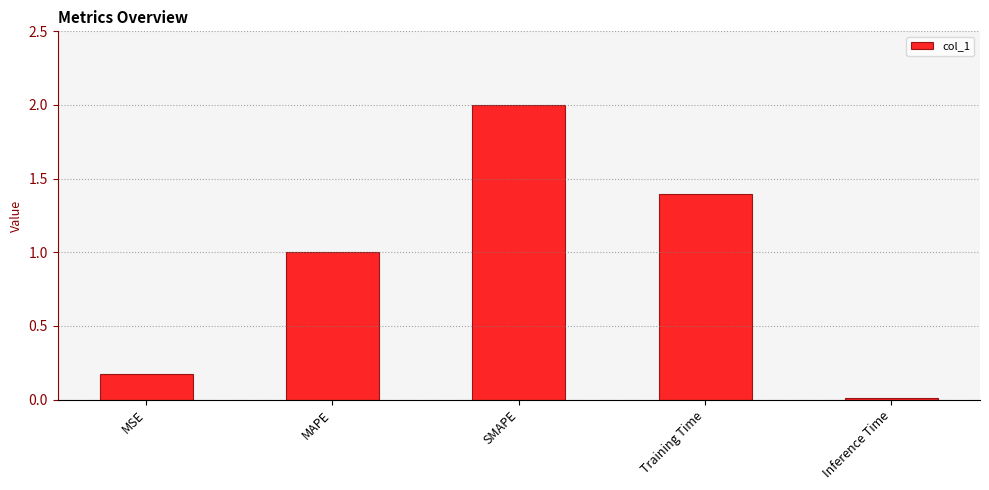

List the labels in order of value, largest first.

SMAPE, Training Time, MAPE, MSE, Inference Time